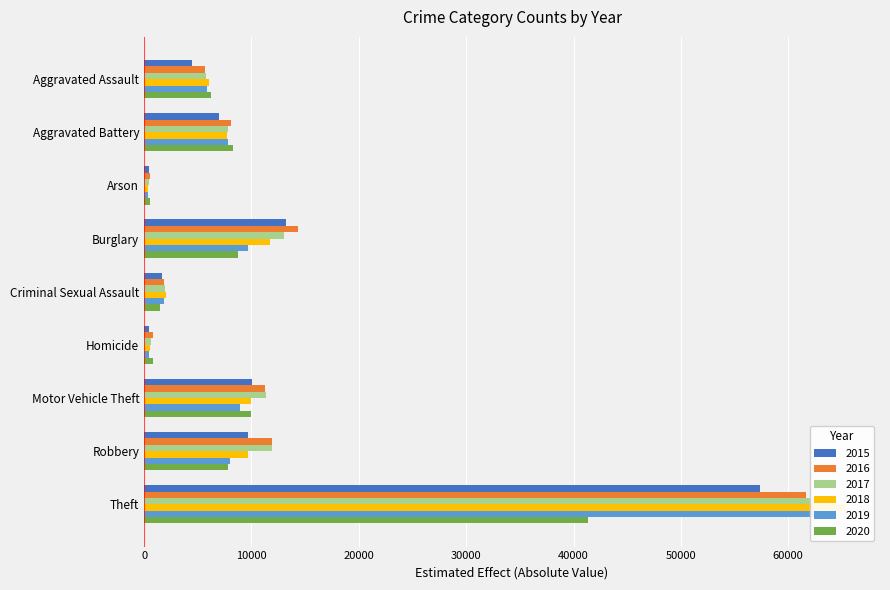

How many bars are there in each group?

6